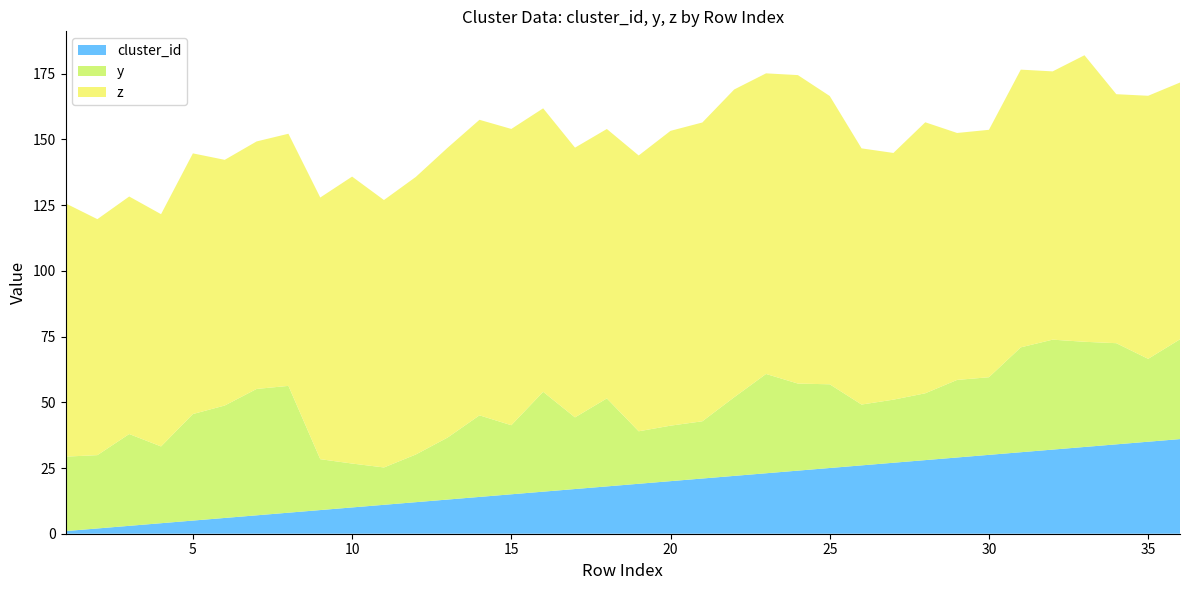

Reading left to right, transcribe all the data shown in this chart.

cluster_id: 1.0	2.0	3.0	4.0	5.0	6.0	7.0	8.0	9.0	10.0	11.0	12.0	13.0	14.0	15.0	16.0	17.0	18.0	19.0	20.0	21.0	22.0	23.0	24.0	25.0	26.0	27.0	28.0	29.0	30.0	31.0	32.0	33.0	34.0	35.0	36.0
y: 28.3	27.9	34.9	29.2	40.5	42.8	48.1	48.2	19.4	16.7	14.2	18.1	23.6	31.0	26.3	38.0	27.3	33.5	20.0	21.1	21.8	29.9	37.8	33.1	31.8	23.1	24.0	25.4	29.5	29.5	39.9	41.8	40.0	38.5	31.5	38.0
z: 96.4	89.8	90.4	88.3	99.2	93.5	94.2	95.9	99.5	109.2	101.7	105.6	110.2	112.4	112.7	107.8	102.6	102.5	104.9	112.1	113.7	117.1	114.4	117.3	109.7	97.4	93.8	103.1	93.9	94.1	105.6	102.0	109.0	94.7	100.1	97.7